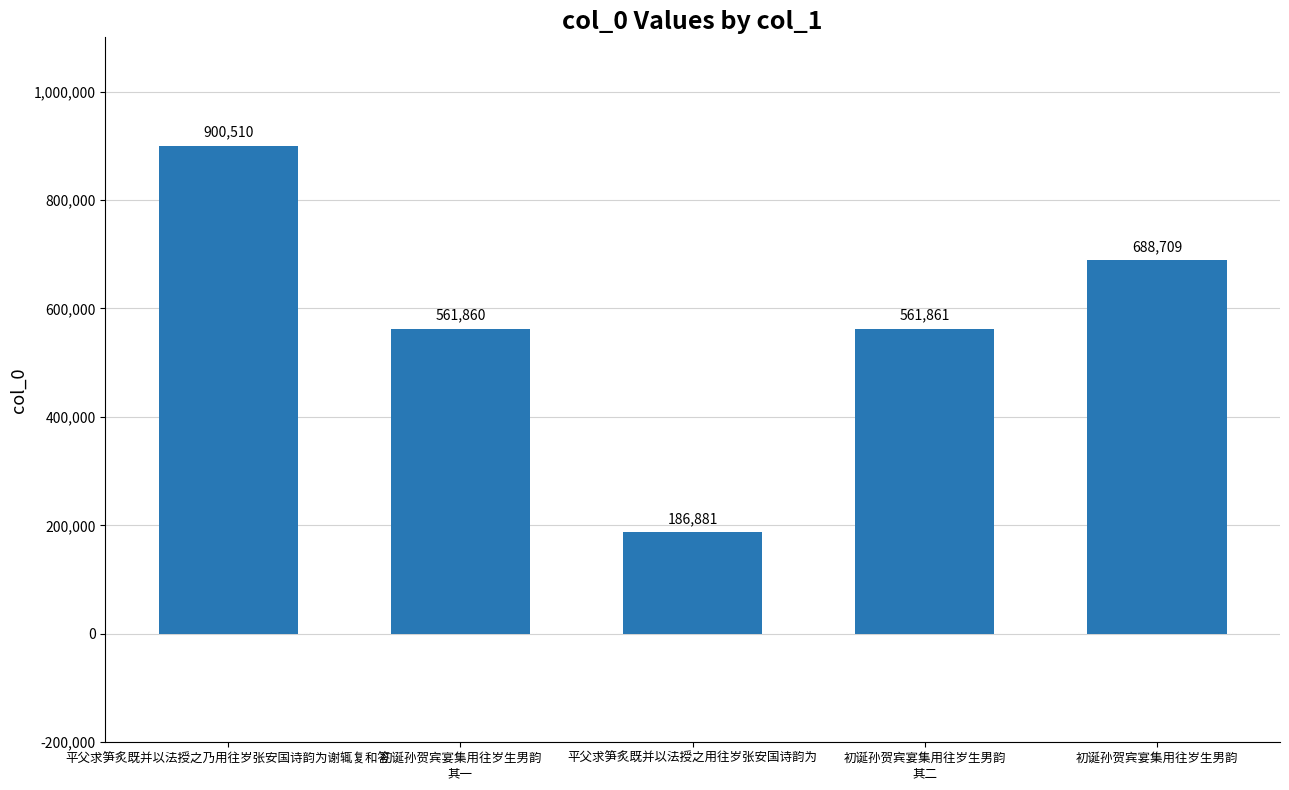

Reading right to left, transcribe all the data shown in this chart.

688709	561861	186881	561860	900510